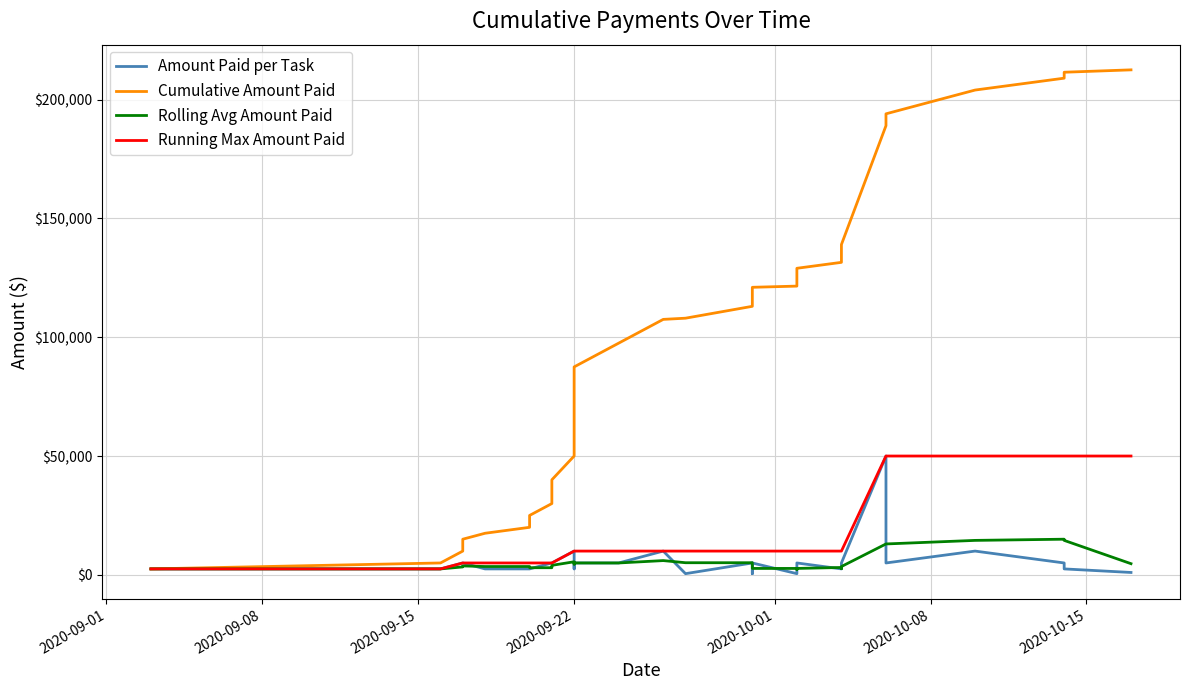

How many values in the Running Max Amount Paid series exceed 10000?

6